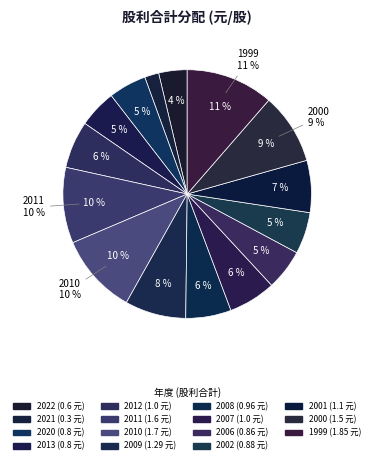

Combined, do 2008 and 2006 account for over 50%?

No